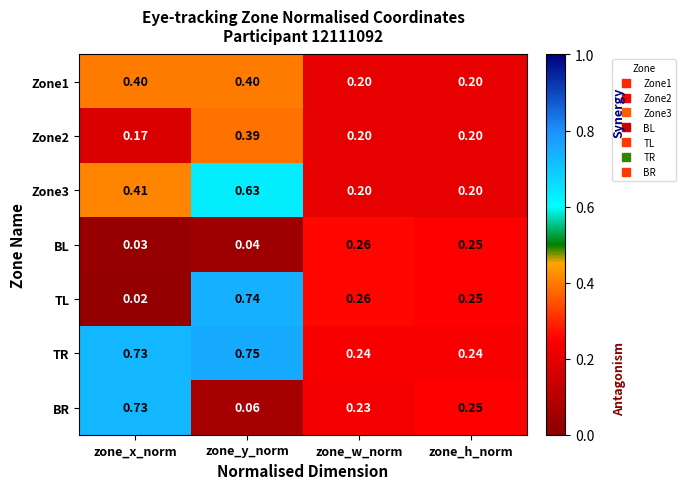

Which label corresponds to the largest value in the chart?

zone_y_norm